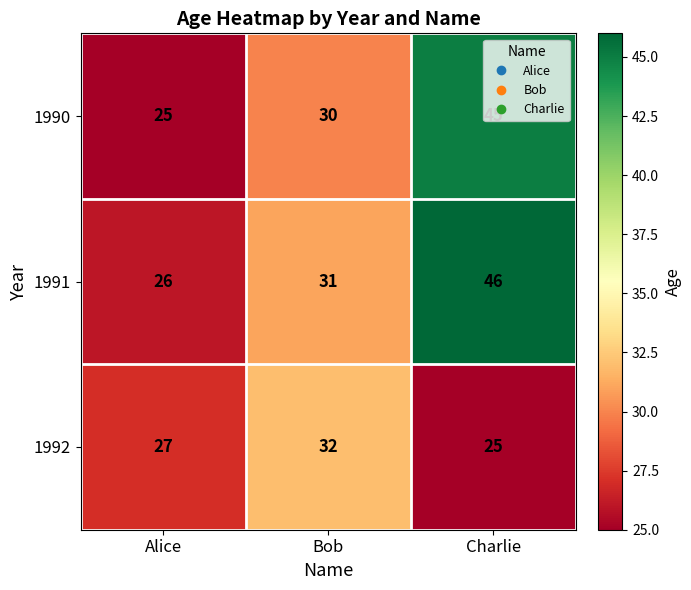

What is the average value of the 1990 series?

33